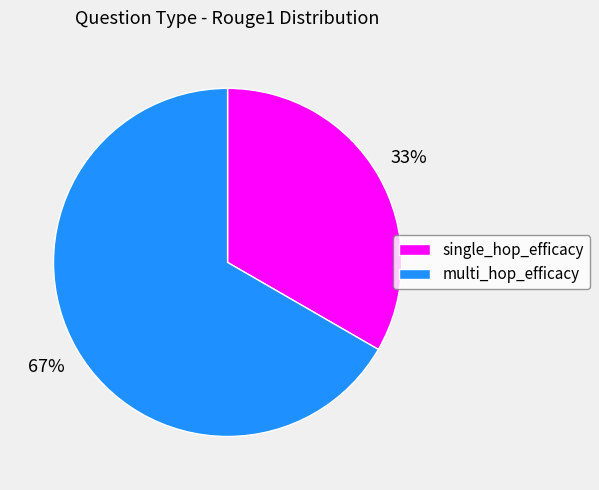

True or false: single_hop_efficacy accounts for 33% of the total.

True